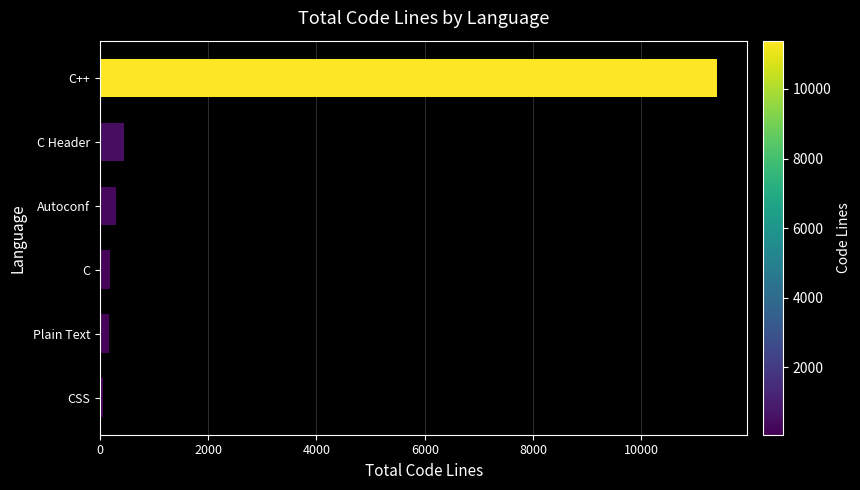

What is the greatest value displayed?

11388